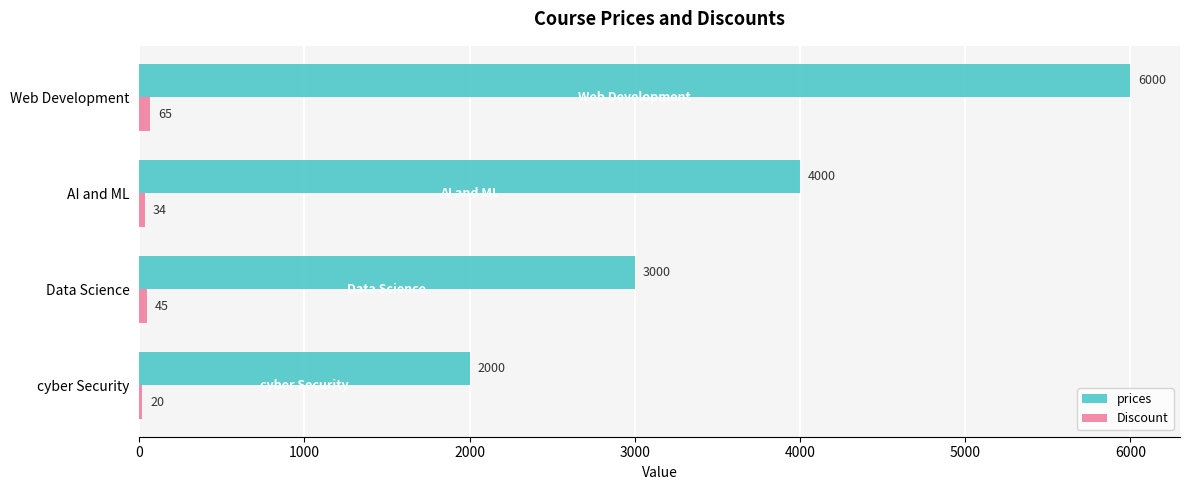

Count the number of categories in the chart.

4